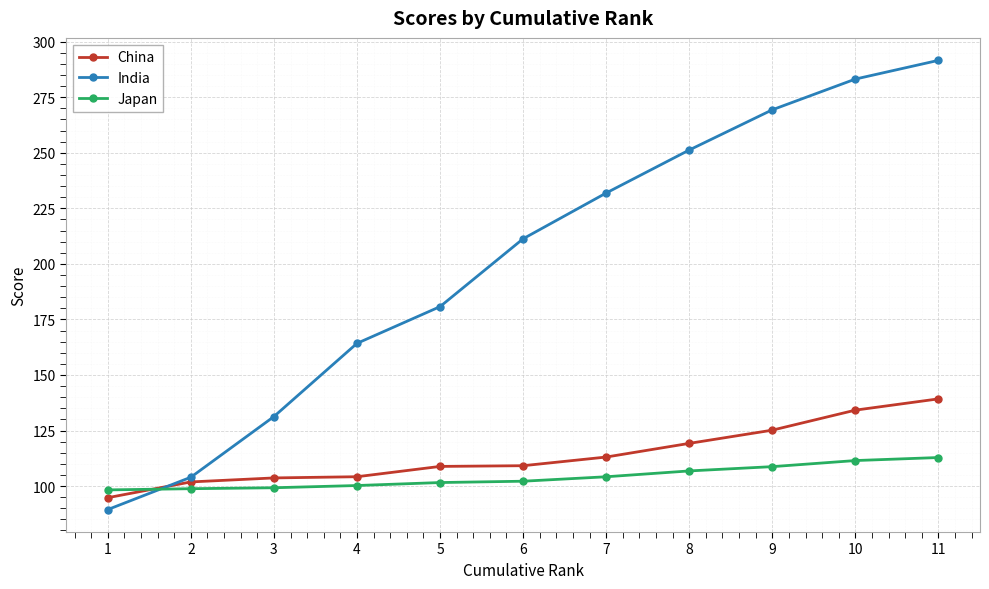

What is the sum of all Japan values?

1144.4